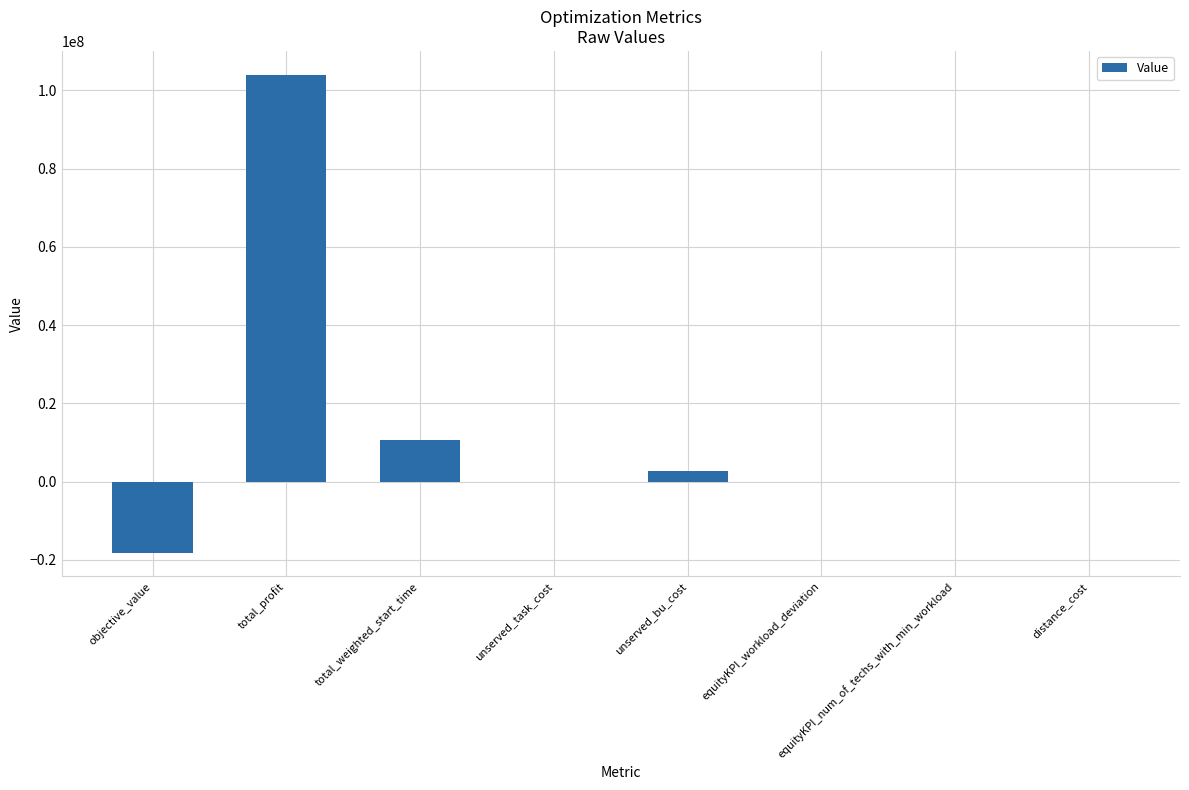

What is the approximate value at total_weighted_start_time?

10653696.0